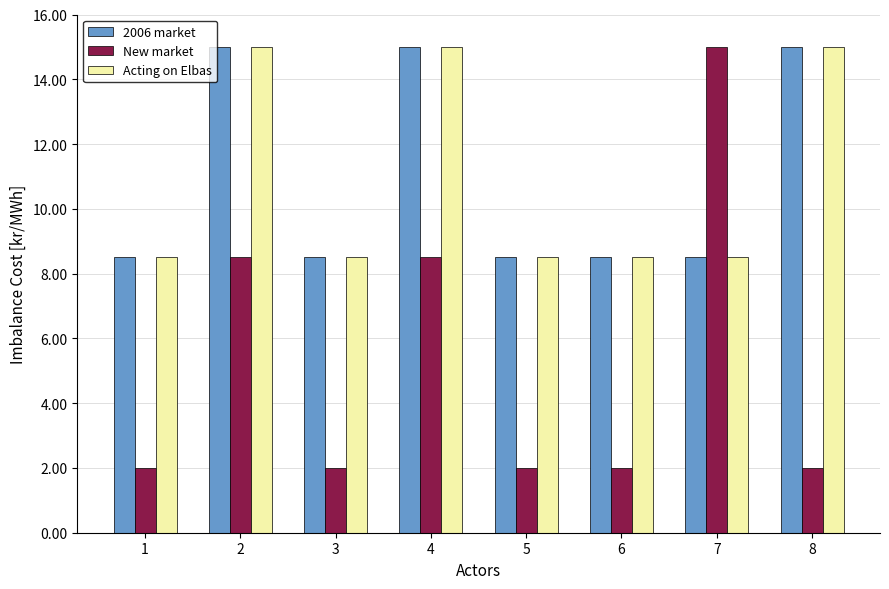

What is the value of the 2006 market bar at the 8th from the left?

15.0